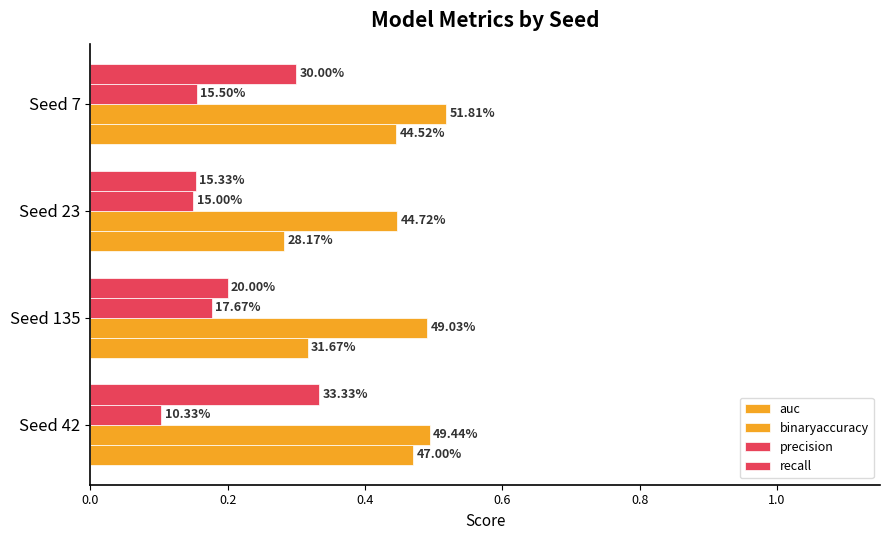

Does the chart contain stacked bars?

No